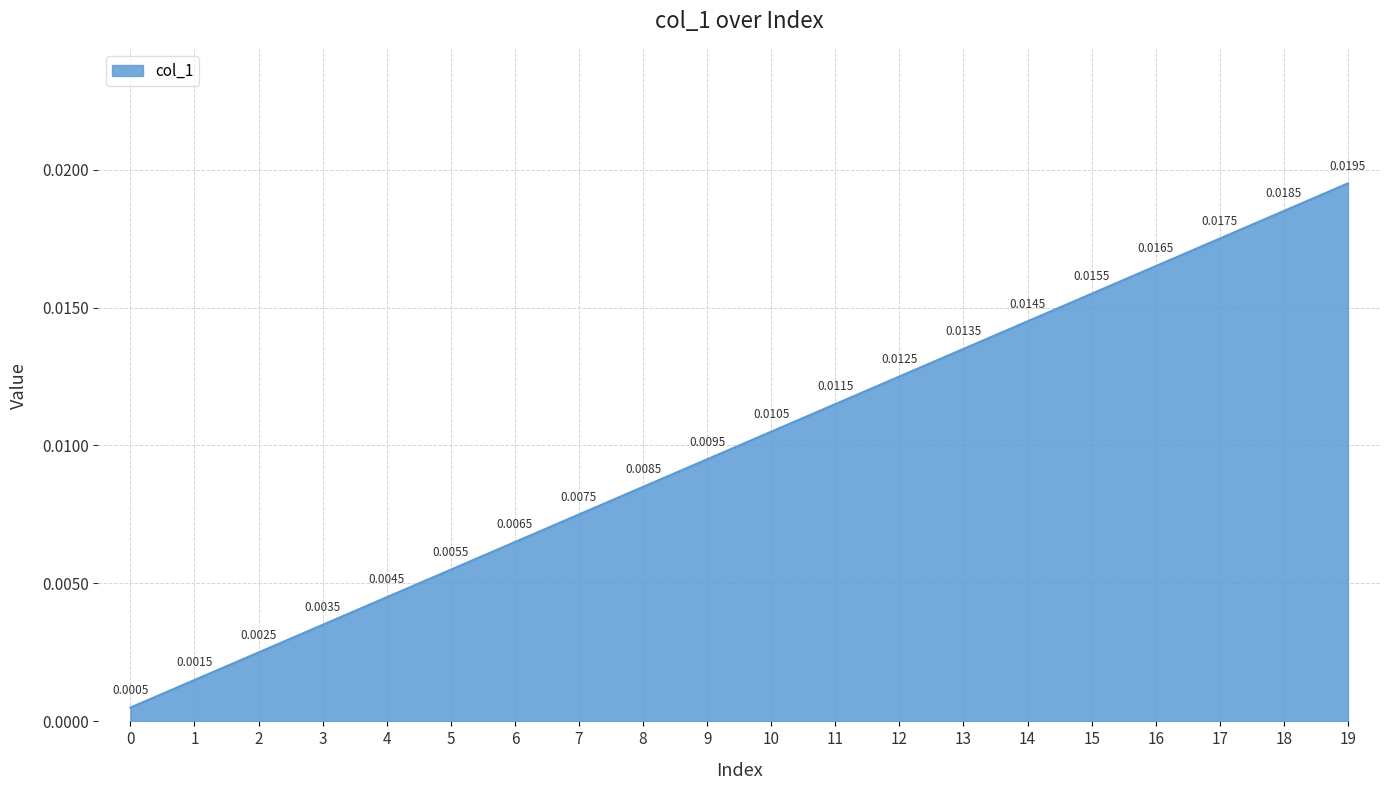

At which category does the chart reach its peak across all series?

19